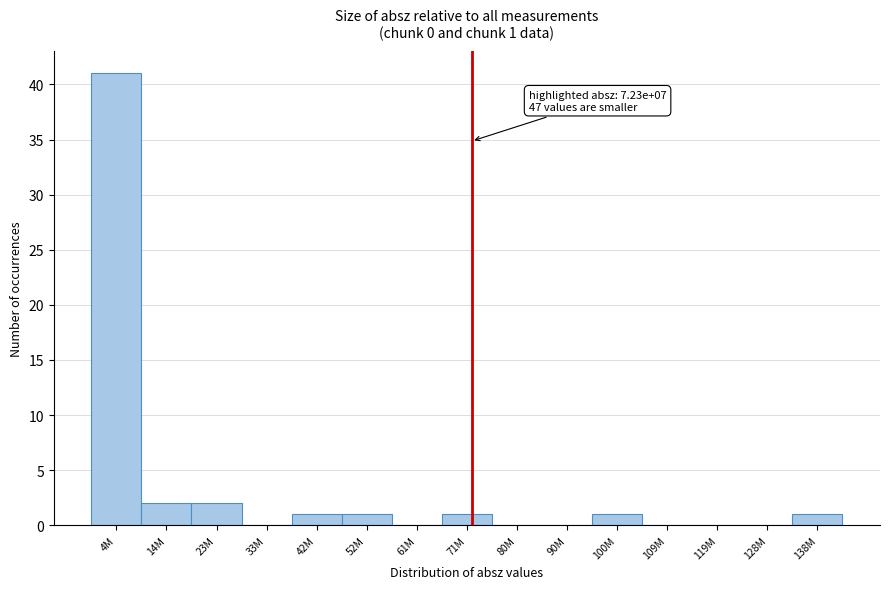

Reading left to right, extract all data points from this chart.

4M=41	14M=2	23M=2	33M=0	42M=1	52M=1	61M=0	71M=1	80M=0	90M=0	100M=1	109M=0	119M=0	128M=0	138M=1